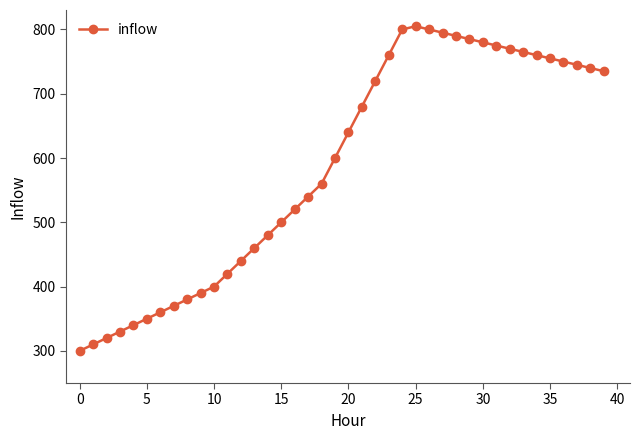

What is the minimum value shown in the chart?

300